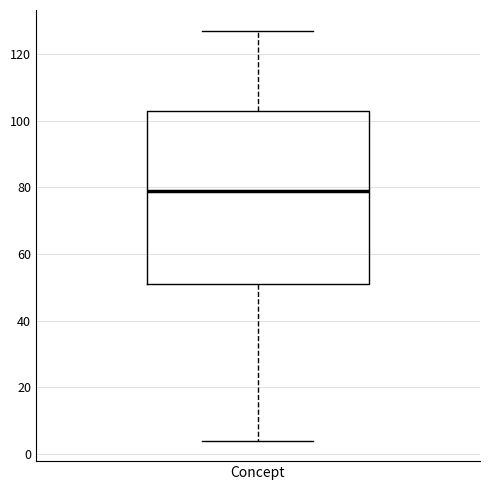

Transcribe this box plot: give where the median line is, the range the box spans, and where the two whiskers end, as read against the y-axis. The values are not printed on the chart, so give them approximately, as read against the axis.

median 80, box 52 to 104, whiskers 4 to 128